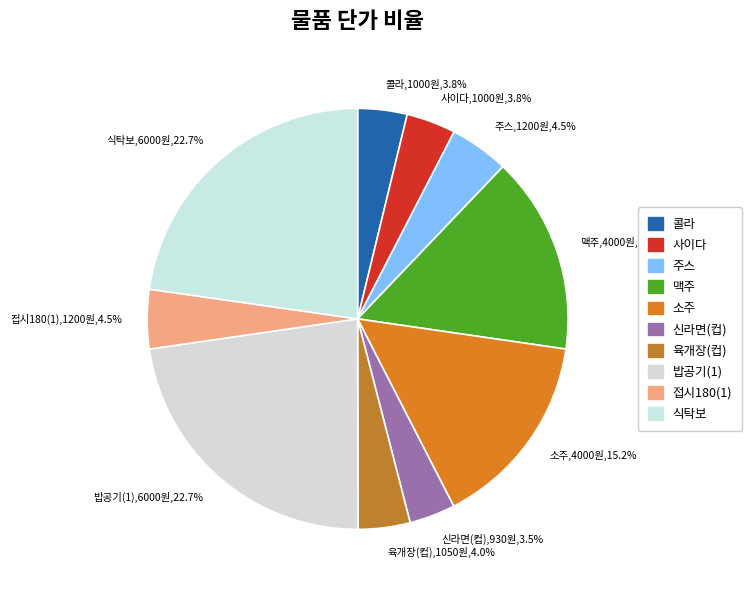

To the nearest percent, what is the difference between the 밥공기(1) and 접시180(1) slice percentages?

18%